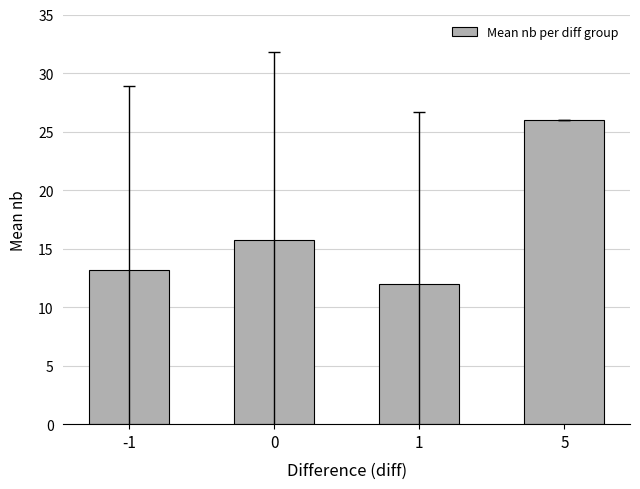

Does the chart contain stacked bars?

No